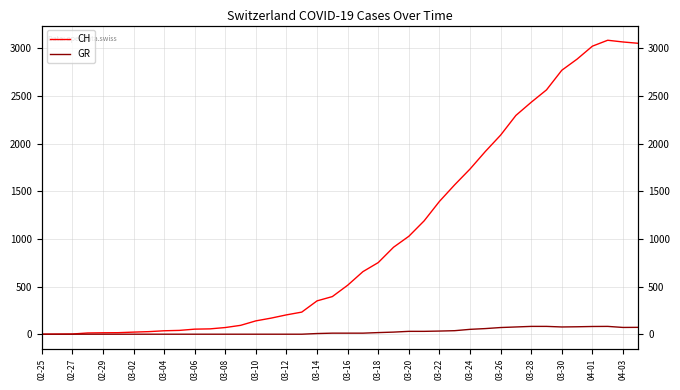

What is the maximum value for GR?

82